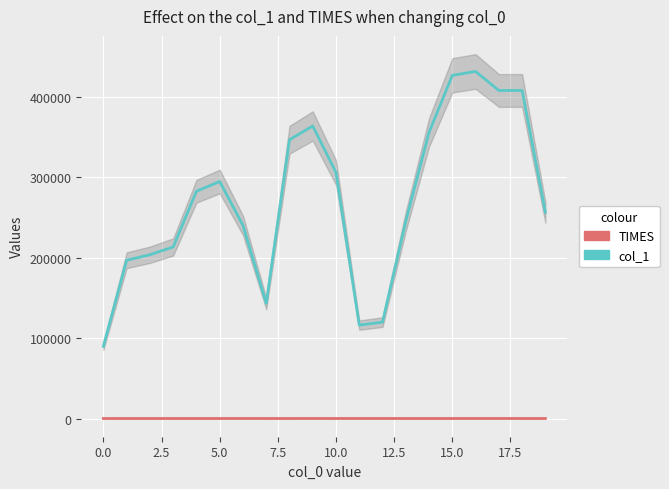

What is the label of the 15th point from the left?

14